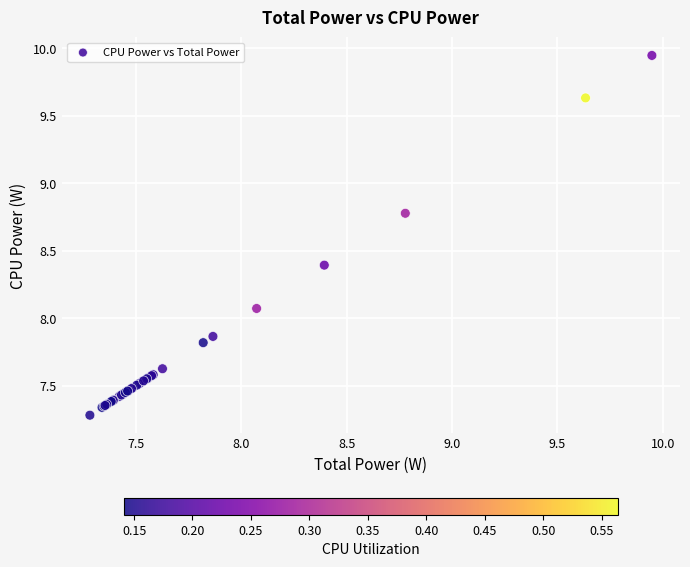

What Y value in the scatter plot is closest to 8?

8.1